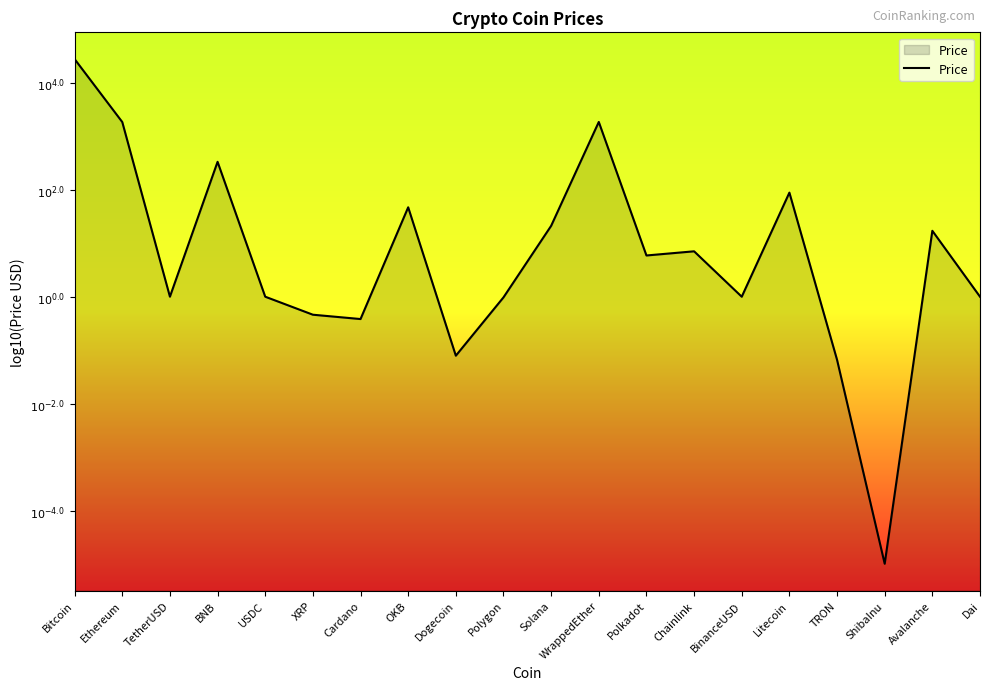

Rank the categories by value from lowest to highest.

ShibaInu, TRON, Dogecoin, Cardano, XRP, Polygon, BinanceUSD, USDC, Dai, TetherUSD, Polkadot, Chainlink, Avalanche, Solana, OKB, Litecoin, BNB, Ethereum, WrappedEther, Bitcoin